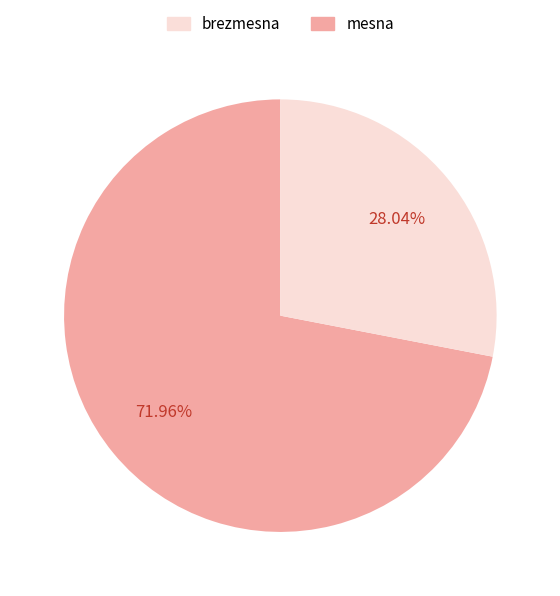

Does any single category account for the majority?

Yes